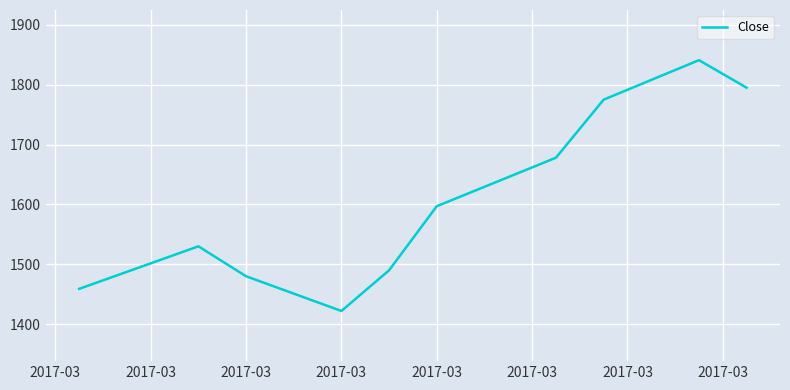

How many interior local peaks (higher than both neighbors) does the data have?

2